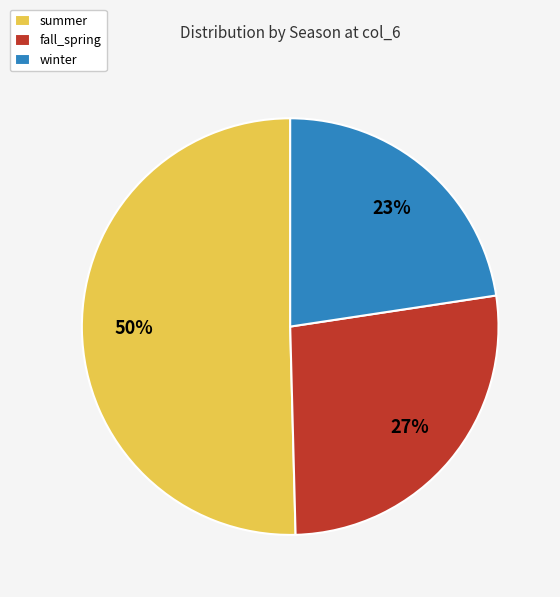

The summer slice represents 41% of the pie. True or false?

False